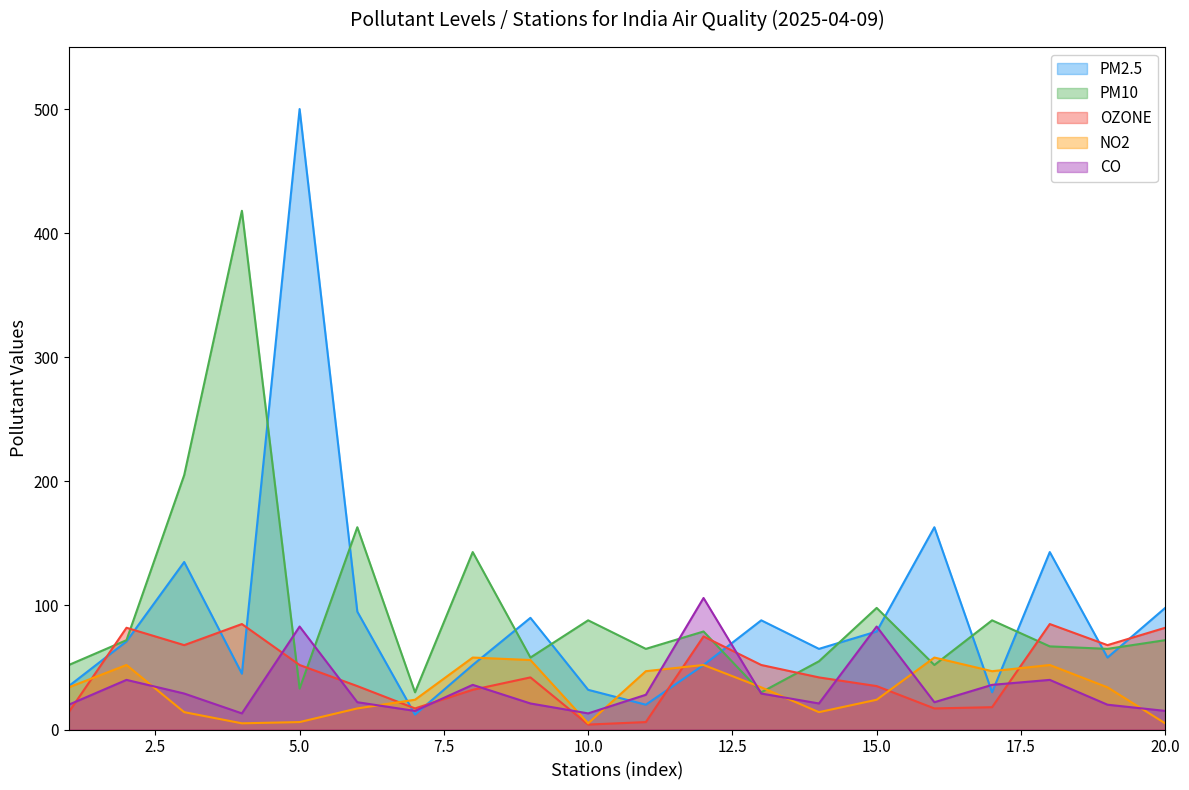

How many values in the NO2 series are below 34?

9